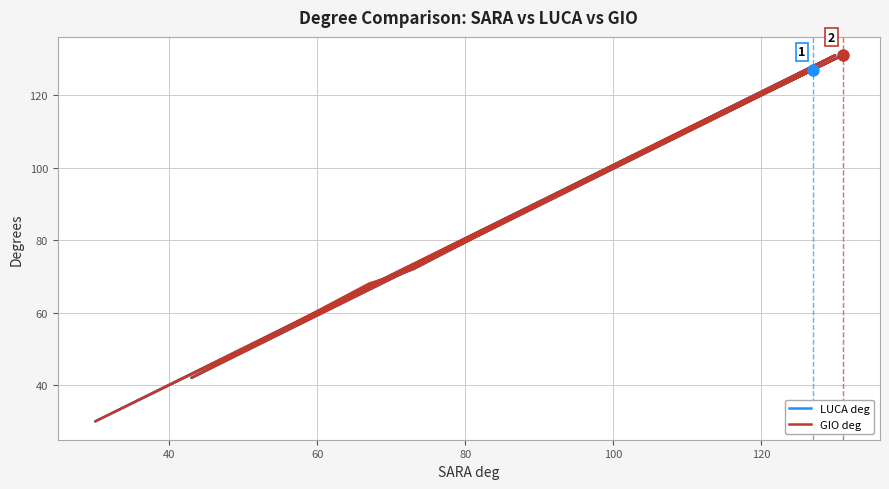

How many series are shown in this chart?

2